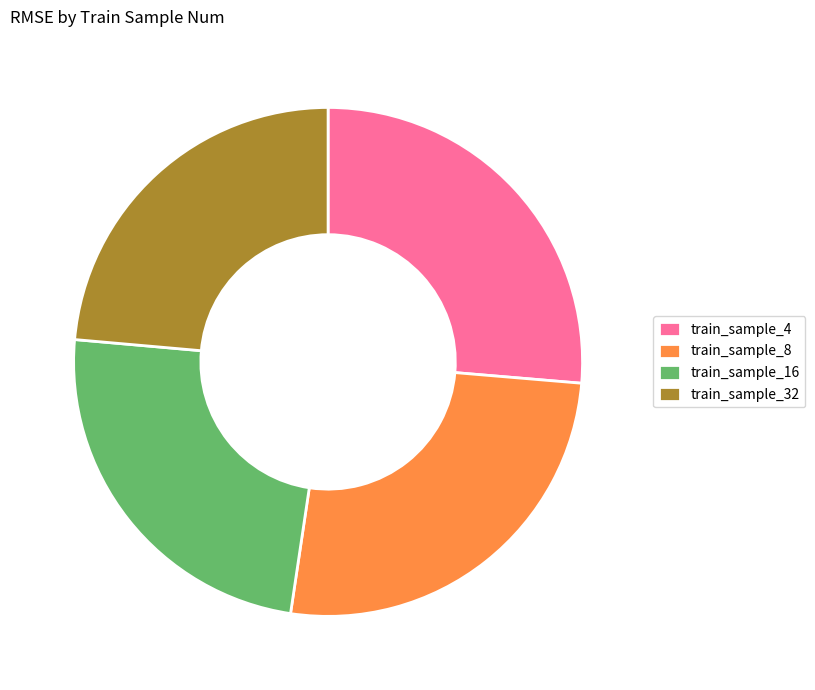

True or false: train_sample_16 accounts for 37% of the total.

False